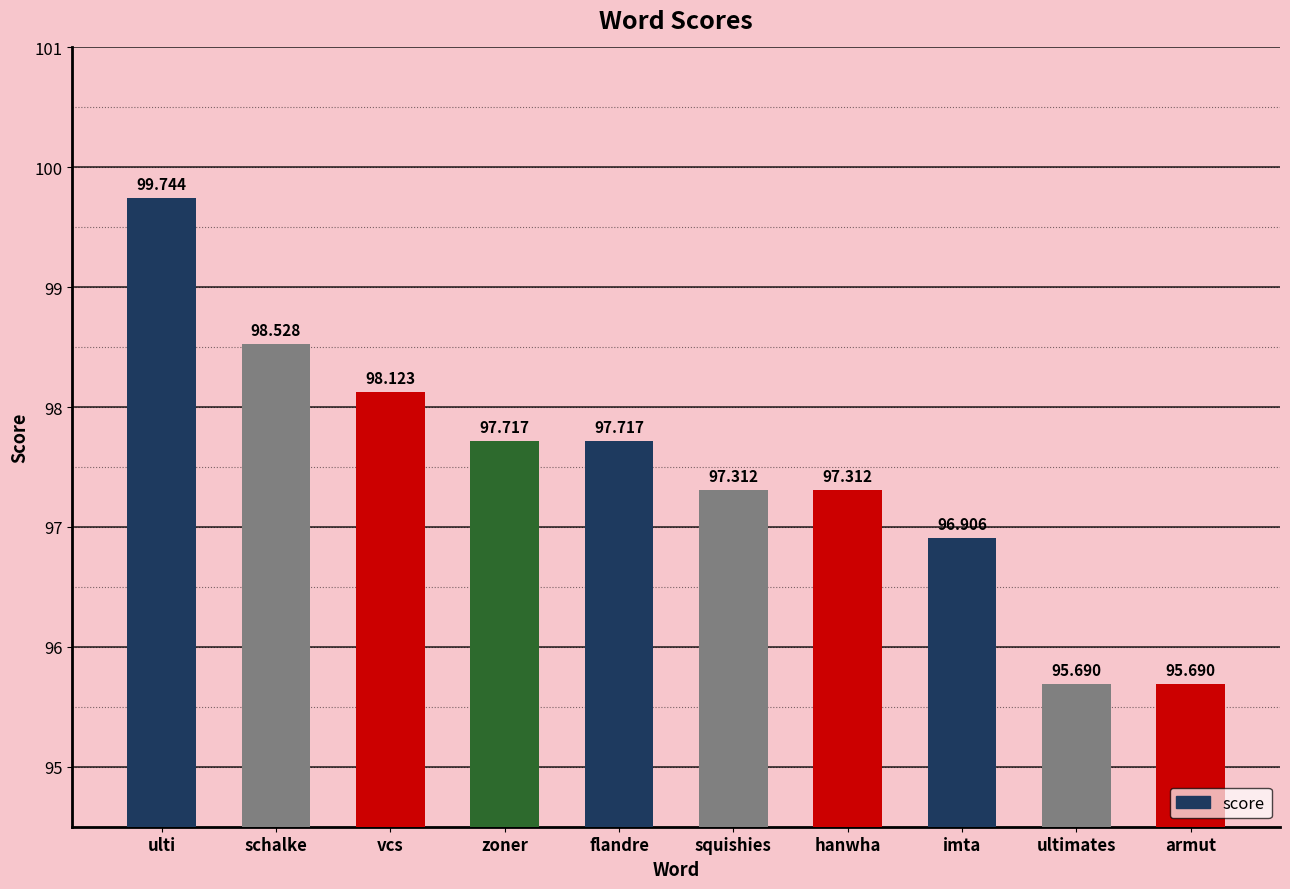

How many data points are less than 97?

3